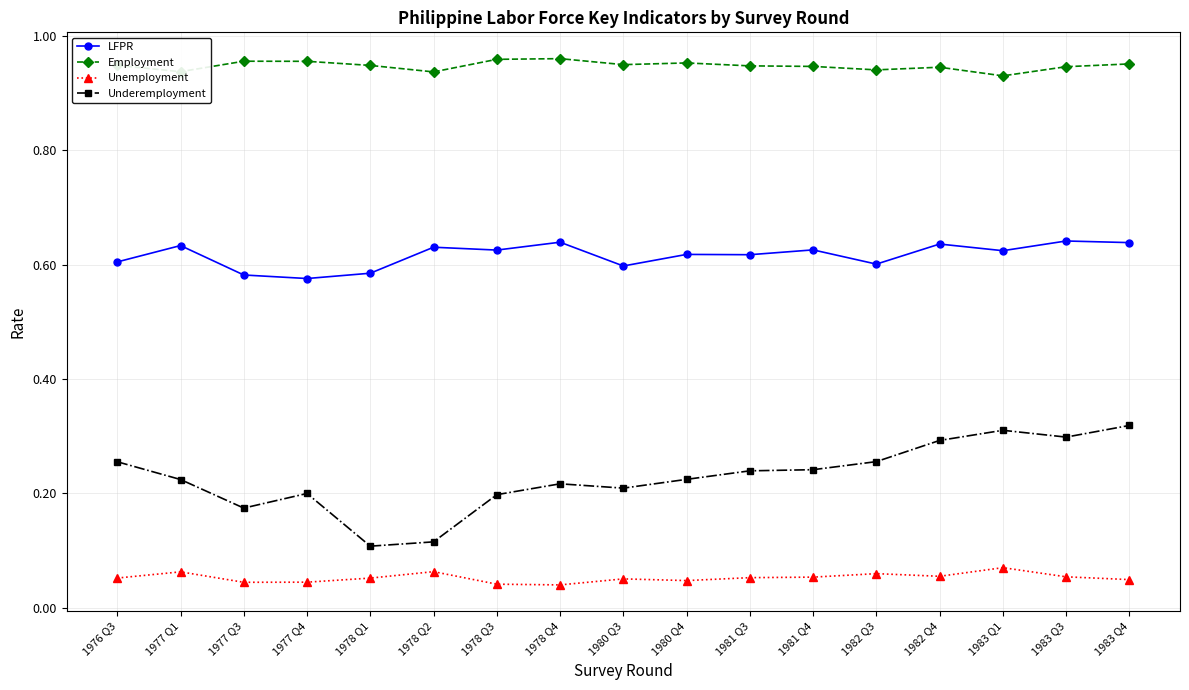

At which category does LFPR reach its first local peak?

1977 Q1